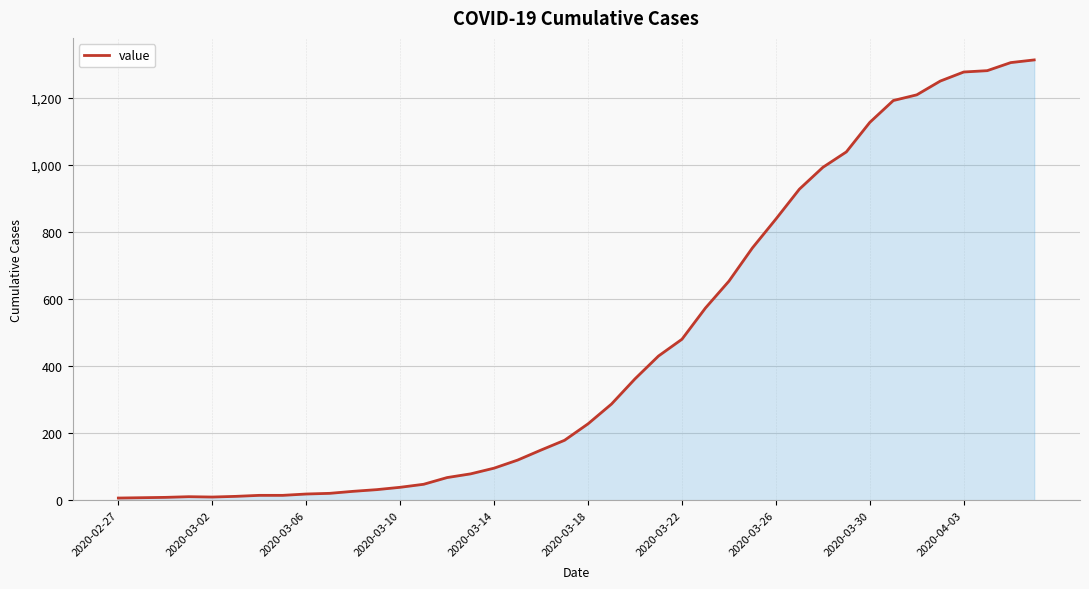

What is the smallest value displayed?

7